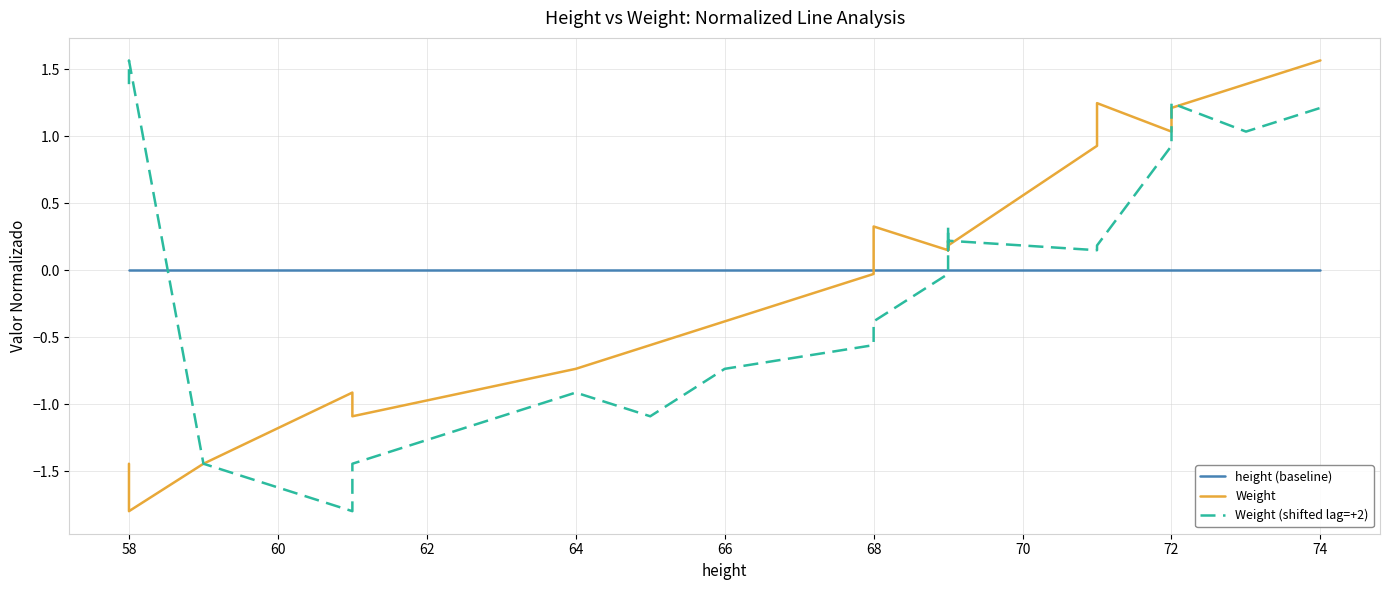

How many data points in Weight are less than 0?

9